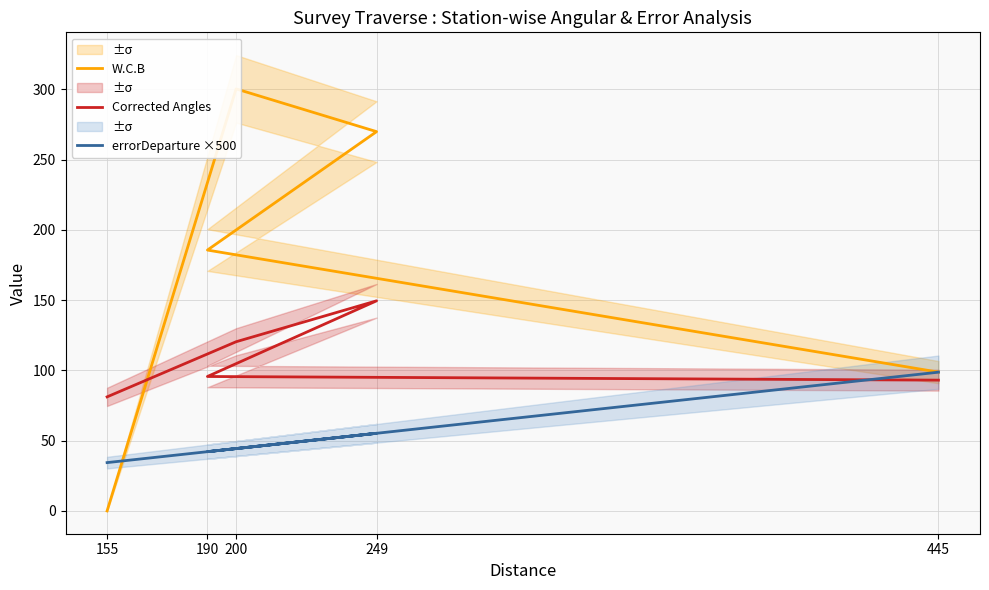

After their last crossing, which series has the higher values: Corrected Angles or W.C.B?

W.C.B